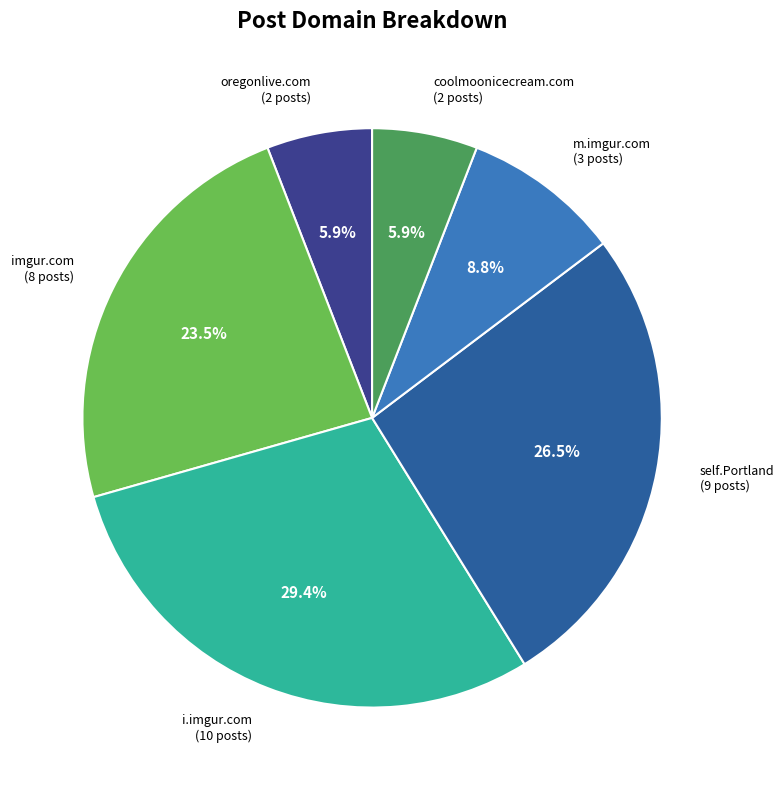

Which category has the biggest portion of the pie?

i.imgur.com